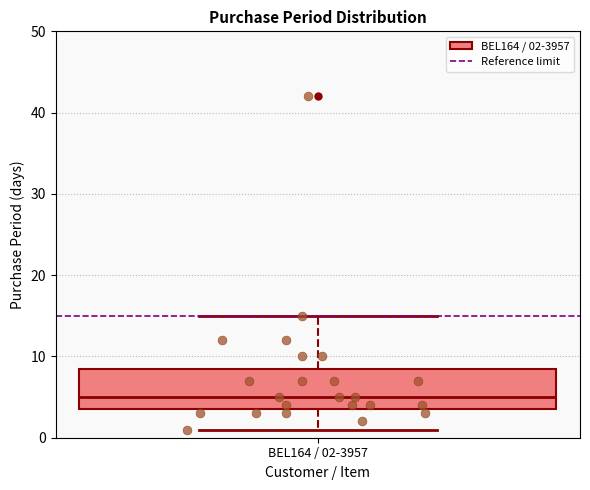

Transcribe this box plot: give where the median line is, the range the box spans, and where the two whiskers end, as read against the y-axis. The values are not printed on the chart, so give them approximately, as read against the axis.

median 5, box 4 to 9, whiskers 1 to 15